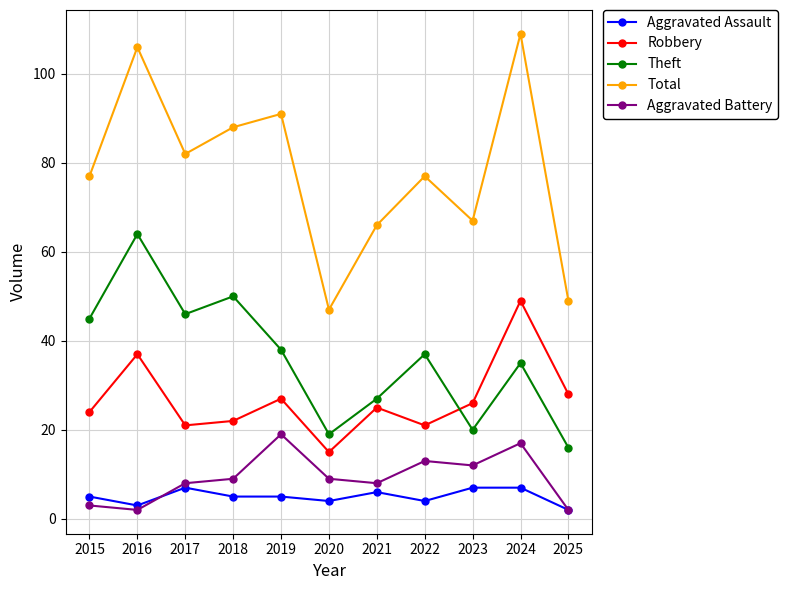

Where is Robbery nearest to the value 32?

2025